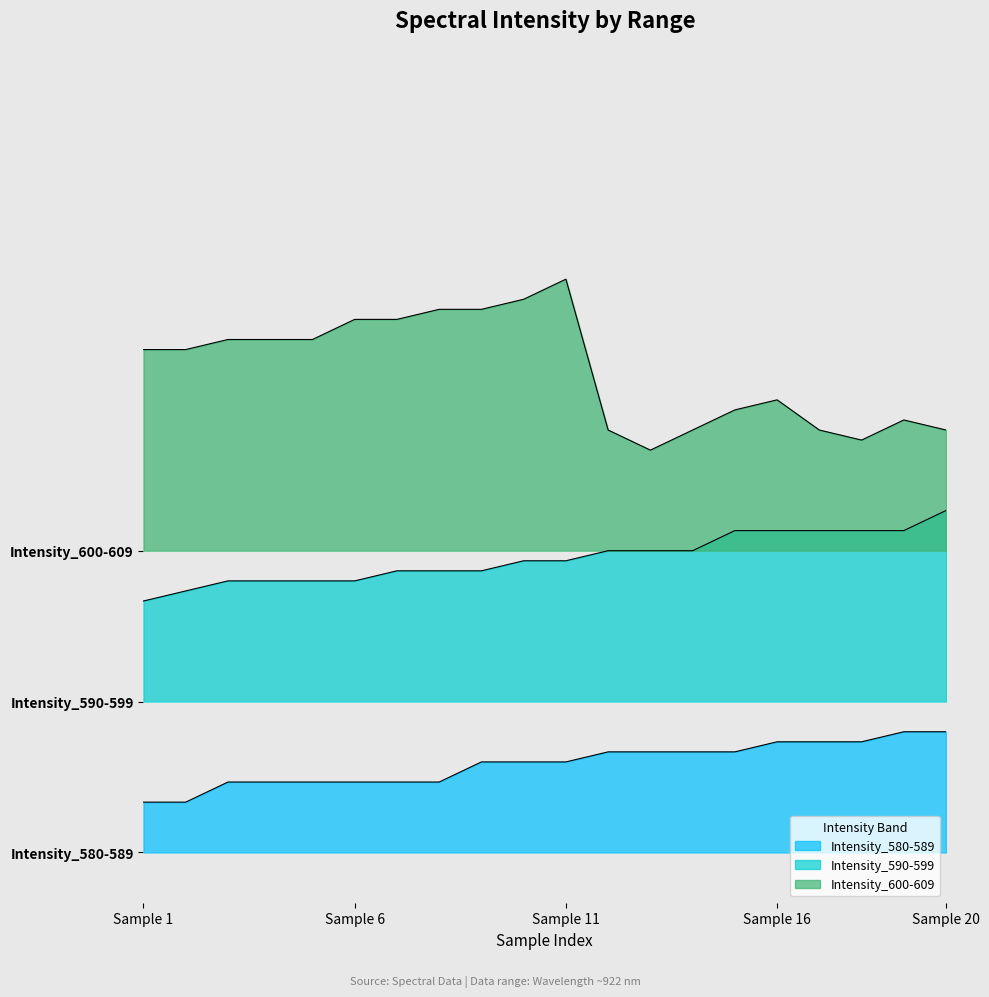

The value of Intensity_580-589 at Sample 11 is 589. True or false?

True